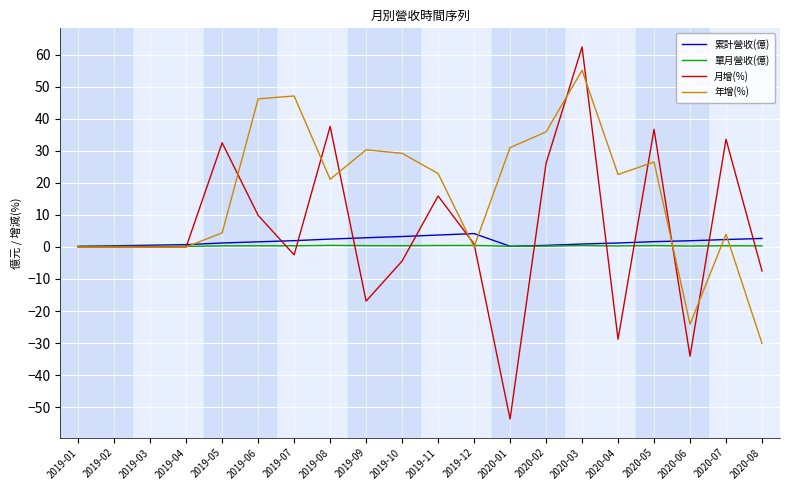

At how many categories does at least one series exceed 60?

1